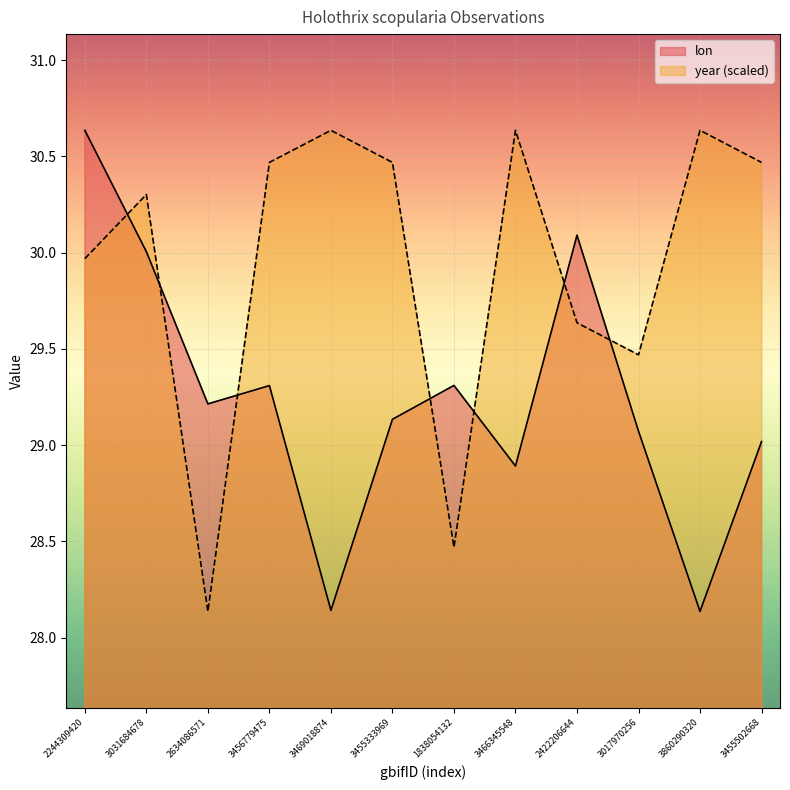

Reading right to left, transcribe all the data shown in this chart.

lon: 29.0	28.1	29.1	30.1	28.9	29.3	29.1	28.1	29.3	29.2	30.0	30.6
year: 30.5	30.6	29.5	29.6	30.6	28.5	30.5	30.6	30.5	28.1	30.3	30.0